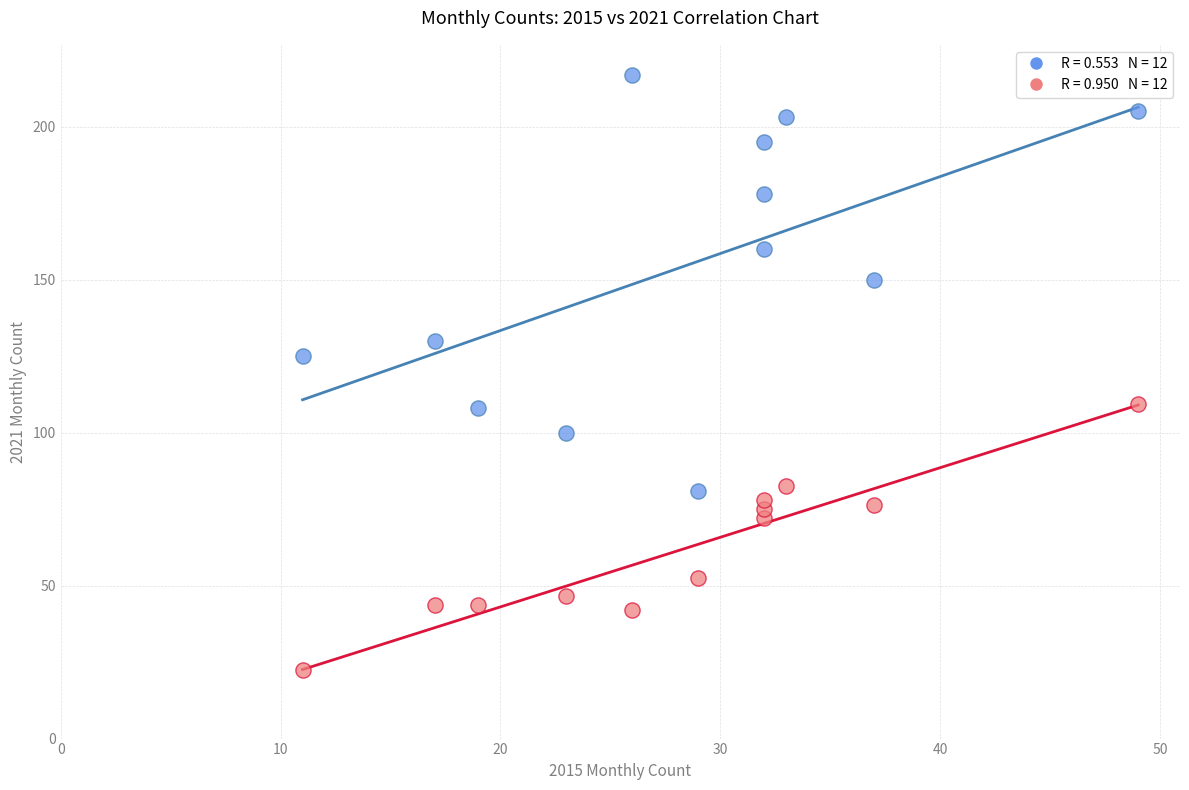

Across all data points, what is the range of X values (max minus min)?

38.0